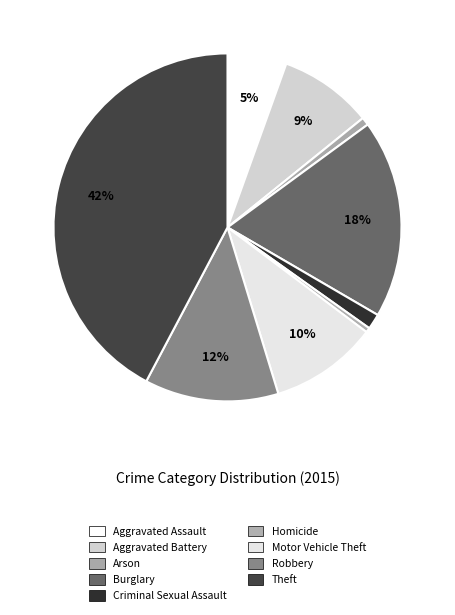

How many slices are in this pie chart?

9